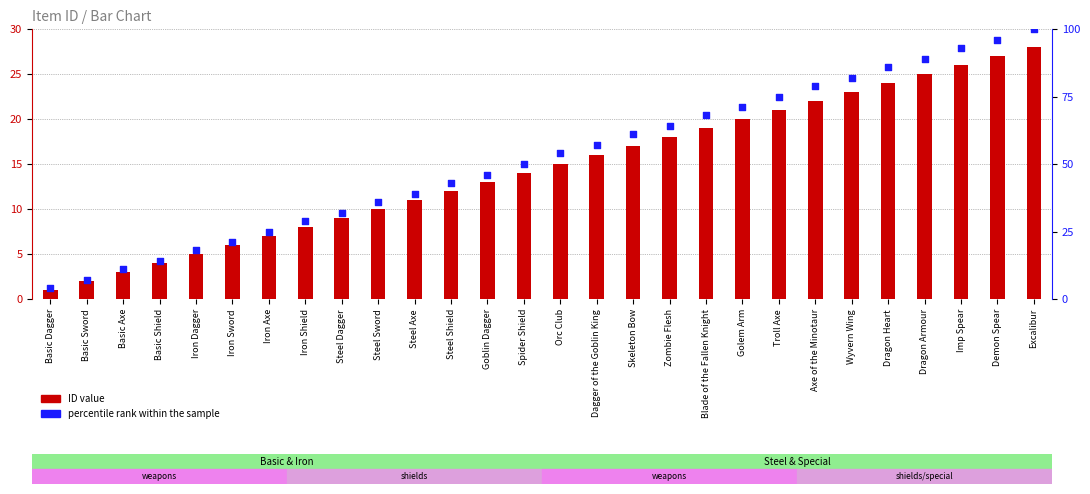

At which category is the sum across all series the highest?

Excalibur